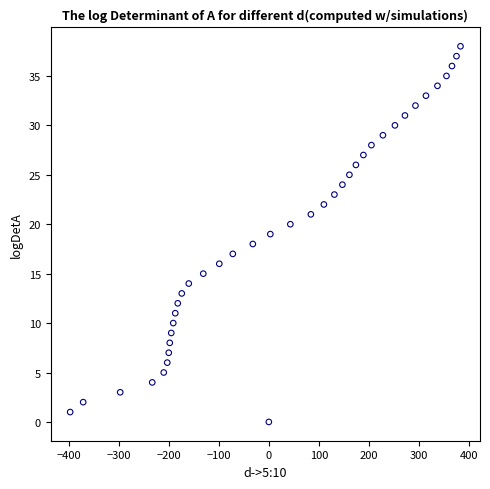

What is the range of X values (max minus min)?

780